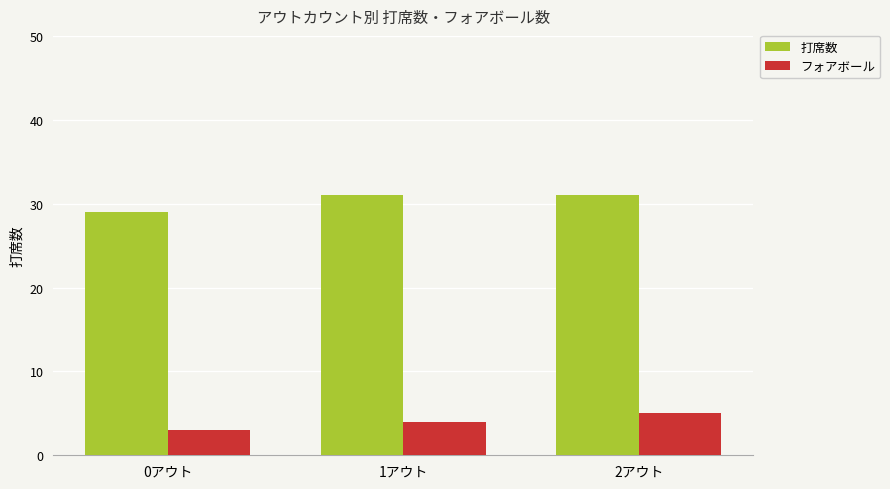

Which series has the largest total across all categories?

打席数